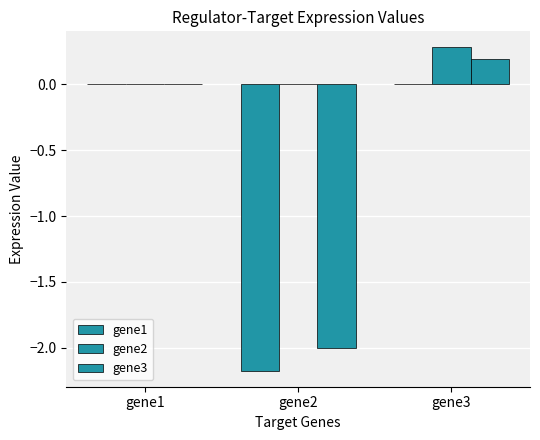

Is the value of gene2 at gene1 greater than the value of gene3 at gene3?

No